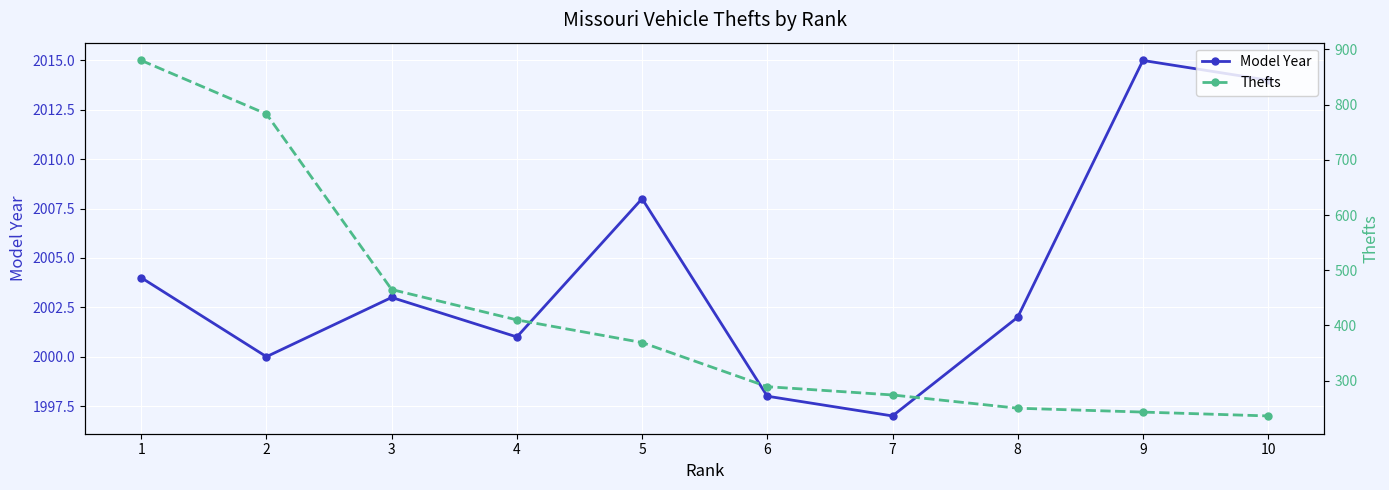

The Model Year series shows 2004 at 1. True or false?

True